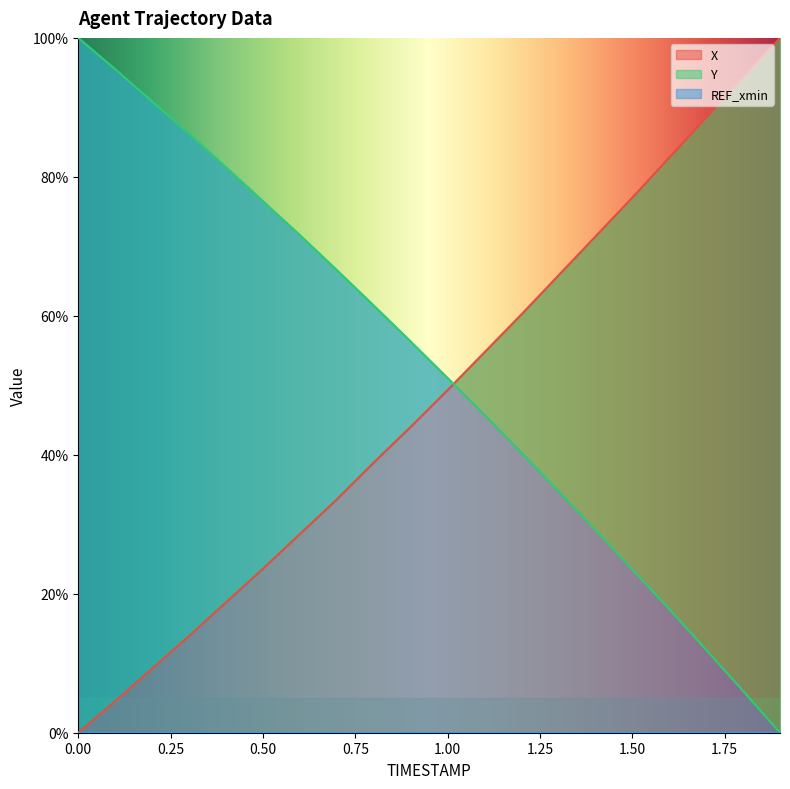

Reading left to right, list all the values displayed in this chart.

X: 0.0=0.0	0.1=4.5	0.2=9.2	0.3=13.9	0.4=18.8	0.5=23.6	0.6=28.6	0.7=33.6	0.8=38.9	0.9=44.0	1.0=49.3	1.1=54.8	1.2=60.2	1.3=65.8	1.4=71.4	1.5=77.0	1.6=82.8	1.7=88.5	1.8=94.3	1.9=100.0
Y: 0.0=100.0	0.1=95.5	0.2=90.8	0.3=86.2	0.4=81.4	0.5=76.5	0.6=71.6	0.7=66.6	0.8=61.5	0.9=56.3	1.0=51.1	1.1=45.7	1.2=40.3	1.3=34.8	1.4=29.2	1.5=23.5	1.6=17.8	1.7=11.9	1.8=6.0	1.9=0.0